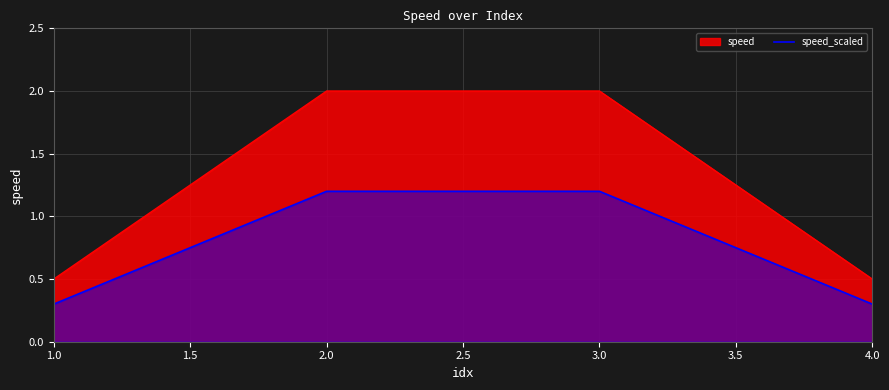

Which label corresponds to the smallest value in the chart?

1.0